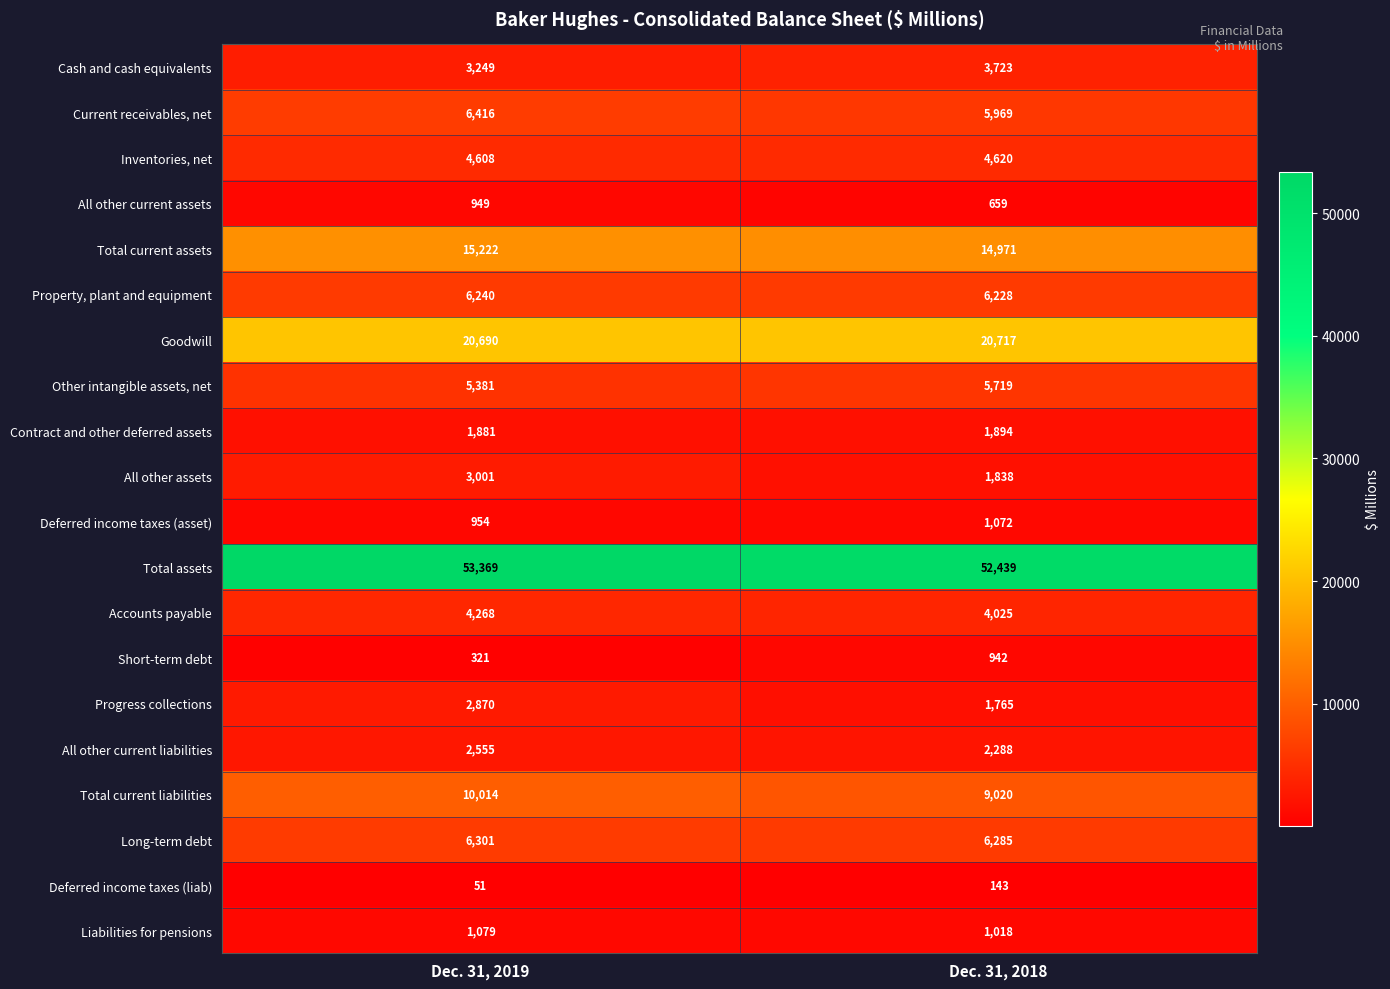

Which label corresponds to the smallest value in the chart?

Dec. 31, 2019